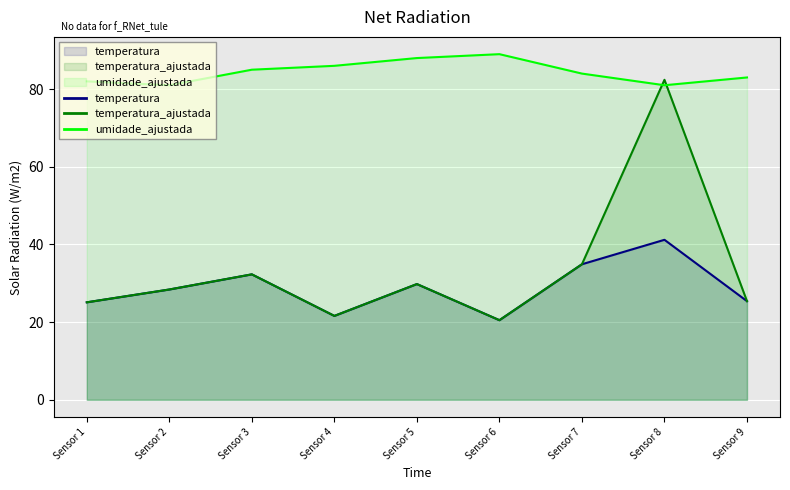

Is the value of temperatura at Sensor 6 greater than the value of umidade_ajustada at Sensor 4?

No